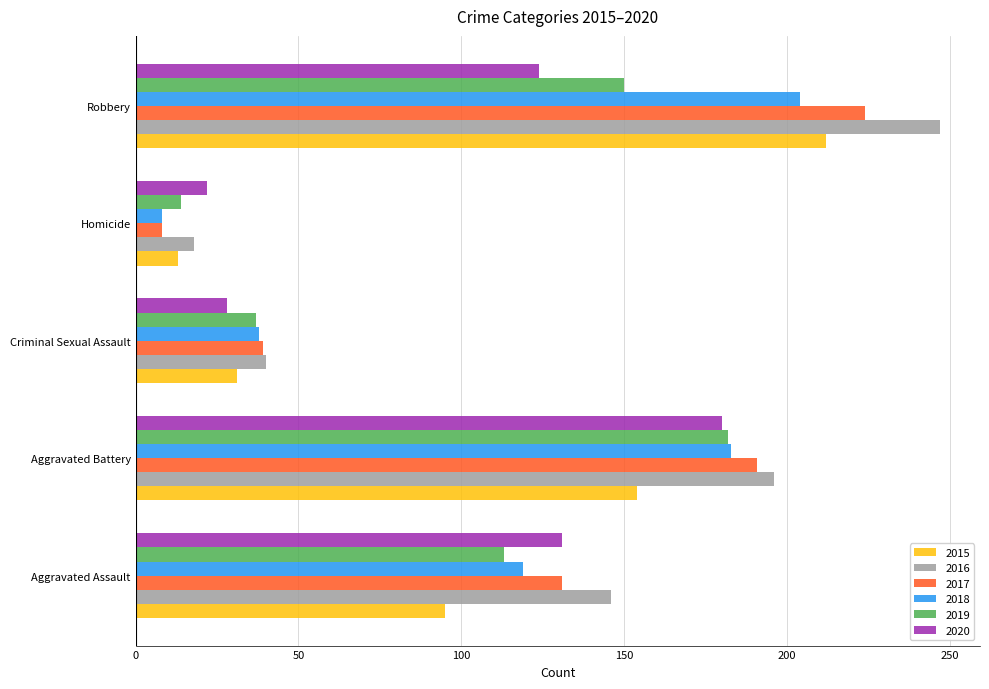

At which category does the chart reach its minimum across all series?

Homicide